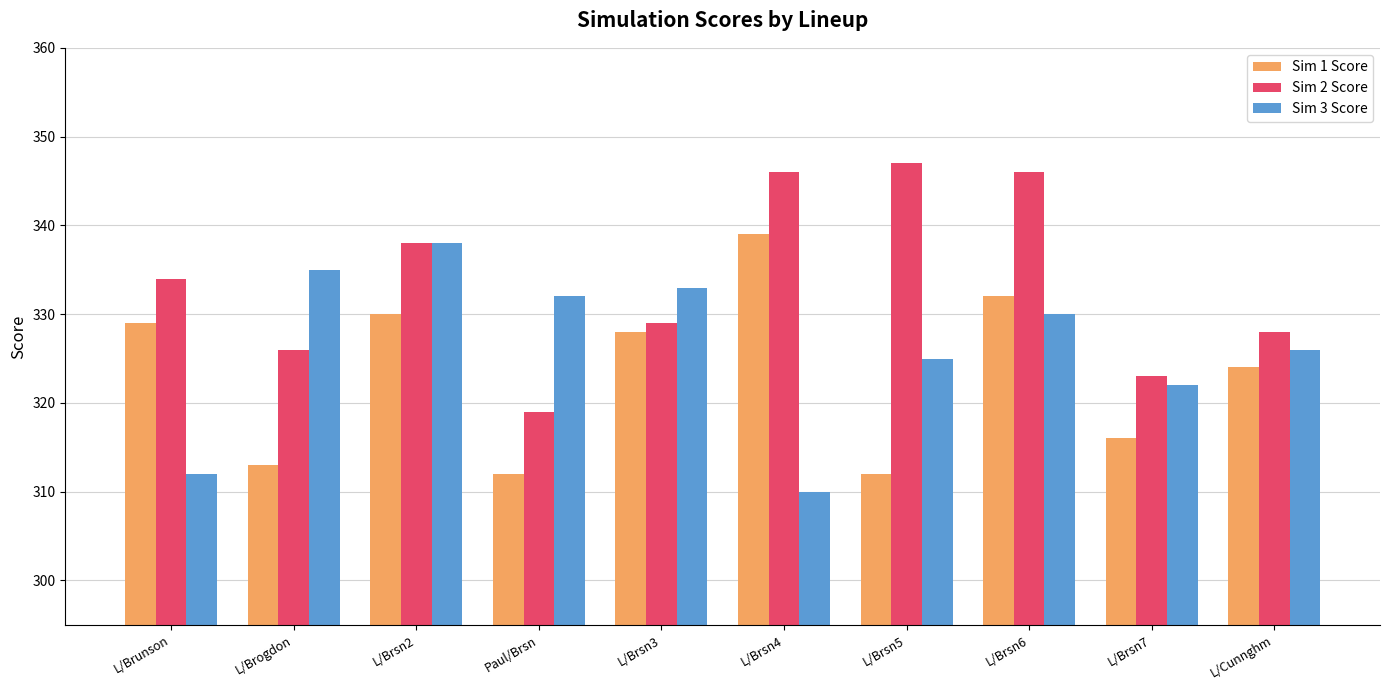

What is the difference between the Sim 2 Score values at Paul/Brsn and L/Cunnghm?

9